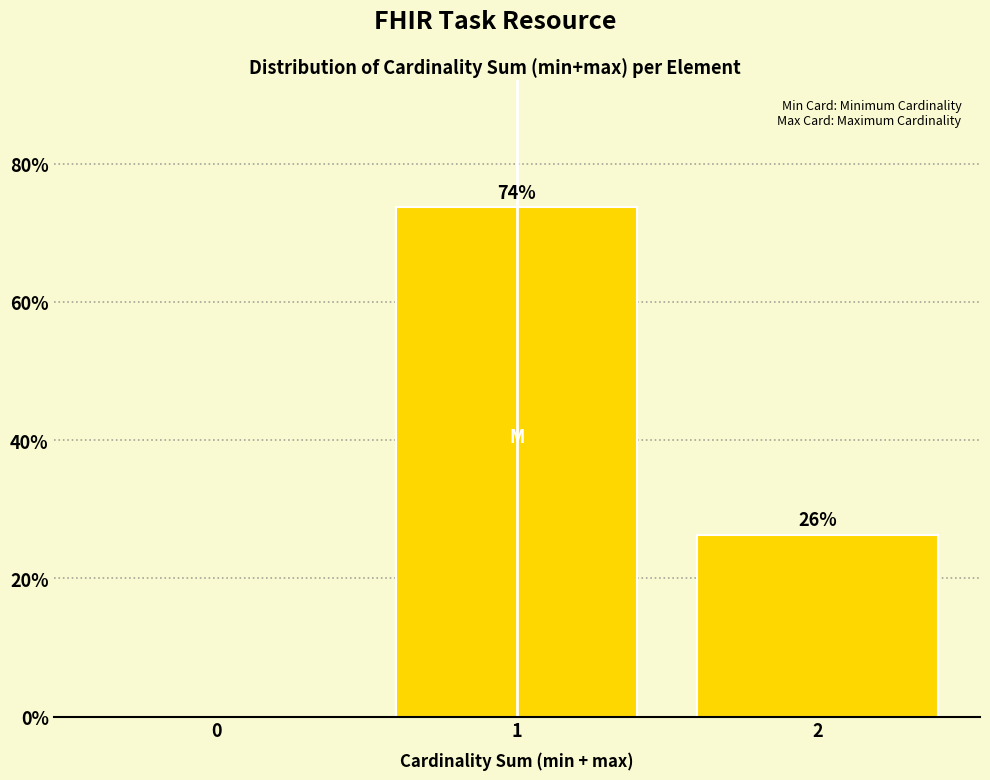

The value at 2 is 9.0. True or false?

False